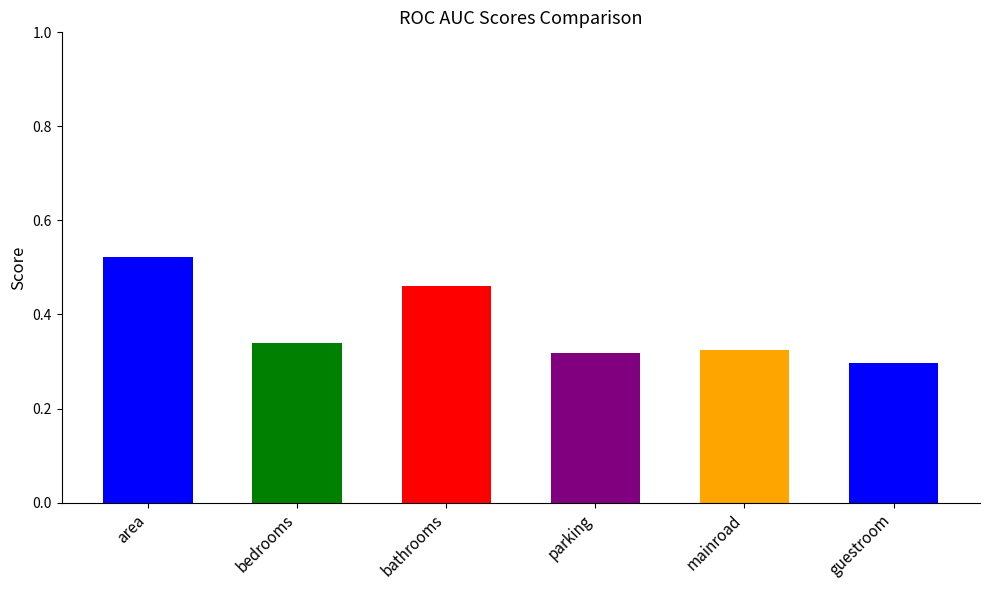

Between parking and bedrooms, which is larger?

bedrooms